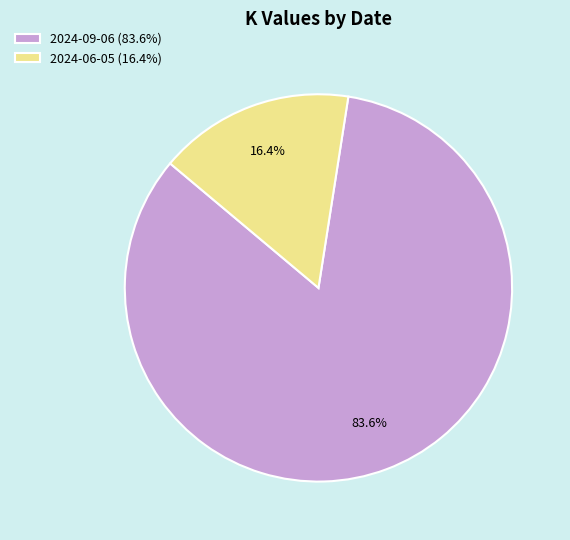

True or false: 2024-09-06 accounts for 84% of the total.

True